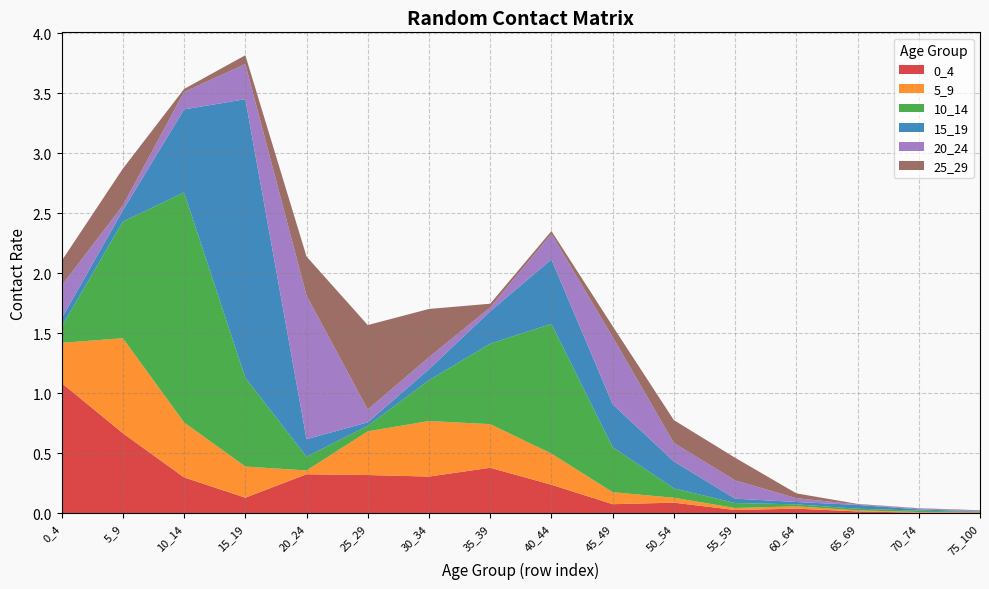

Reading right to left, extract all data points from this chart.

0_4: 0.0	0.0	0.0	0.0	0.0	0.1	0.1	0.2	0.4	0.3	0.3	0.3	0.1	0.3	0.7	1.1
5_9: 0.0	0.0	0.0	0.0	0.0	0.0	0.1	0.3	0.4	0.5	0.4	0.0	0.3	0.5	0.8	0.3
10_14: 0.0	0.0	0.0	0.0	0.0	0.1	0.4	1.1	0.7	0.3	0.0	0.1	0.7	1.9	1.0	0.1
15_19: 0.0	0.0	0.0	0.0	0.0	0.2	0.4	0.5	0.3	0.1	0.0	0.1	2.3	0.7	0.1	0.1
20_24: 0.0	0.0	0.0	0.0	0.2	0.2	0.6	0.2	0.0	0.1	0.1	1.2	0.3	0.1	0.0	0.3
25_29: 0.0	0.0	0.0	0.0	0.2	0.2	0.1	0.0	0.0	0.4	0.7	0.3	0.1	0.0	0.3	0.2